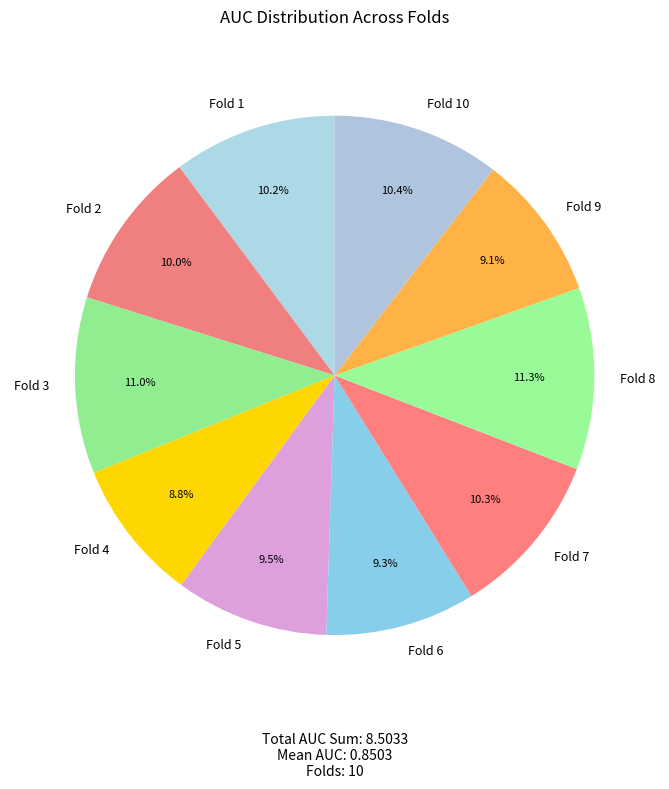

Count the number of slices in the pie.

10